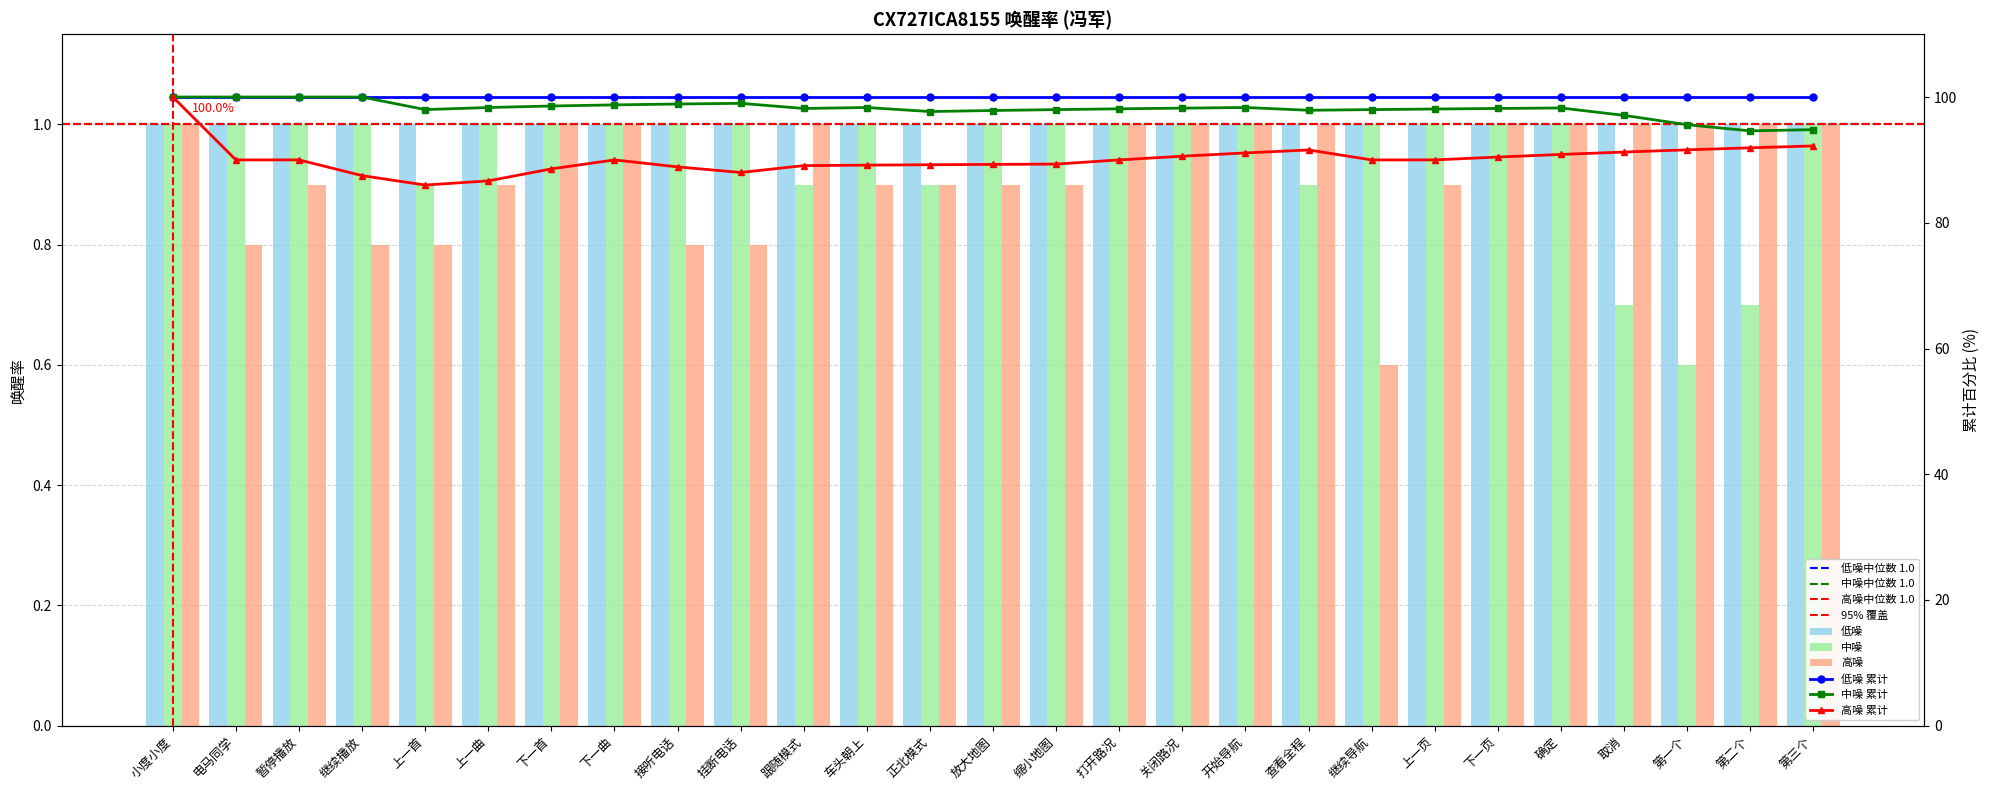

What is the label of the 3rd bar from the left?

暂停播放